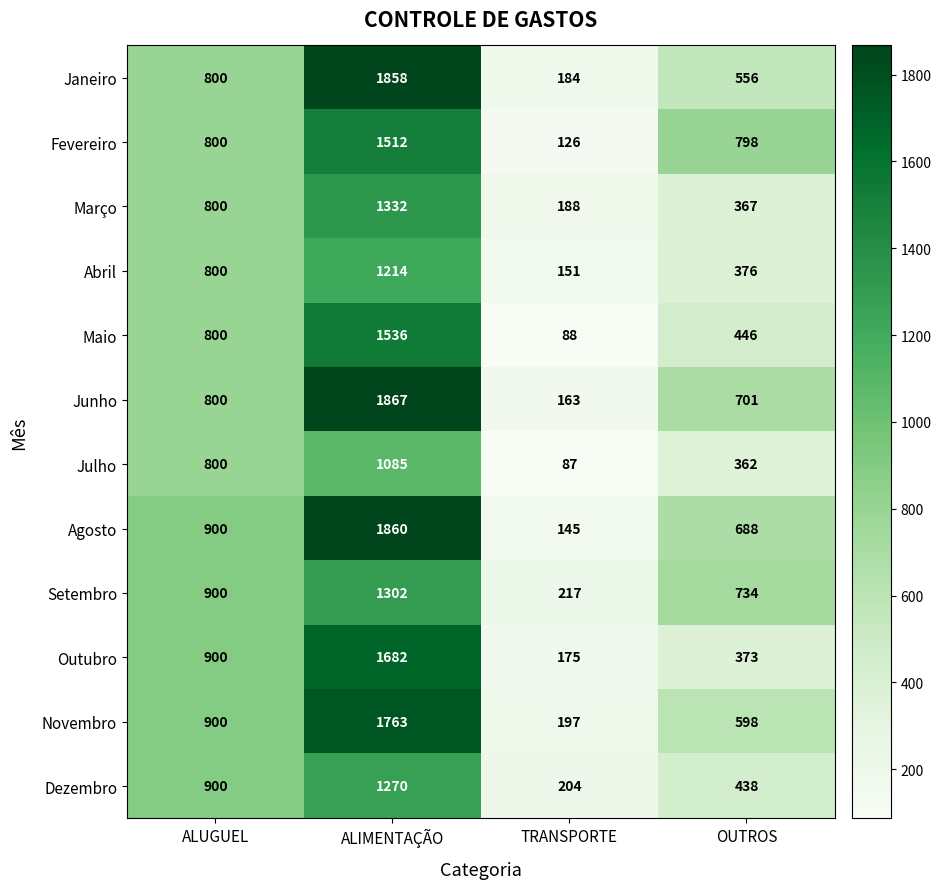

Is the value of Agosto at OUTROS greater than the value of Julho at ALUGUEL?

No